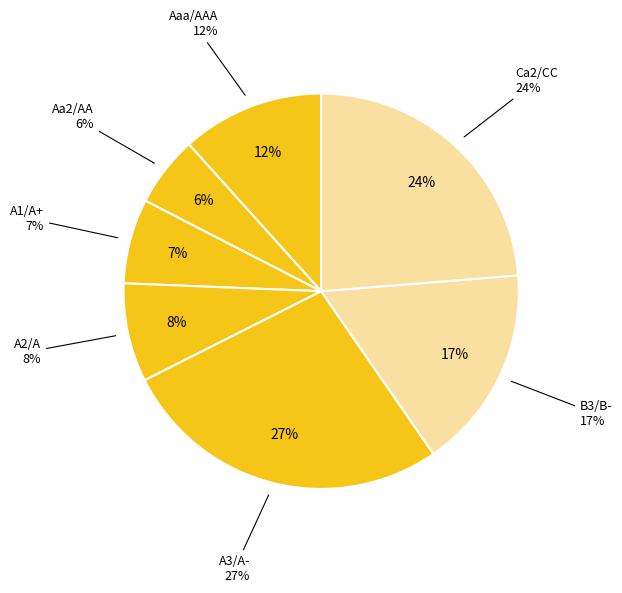

How many slices are in this pie chart?

7